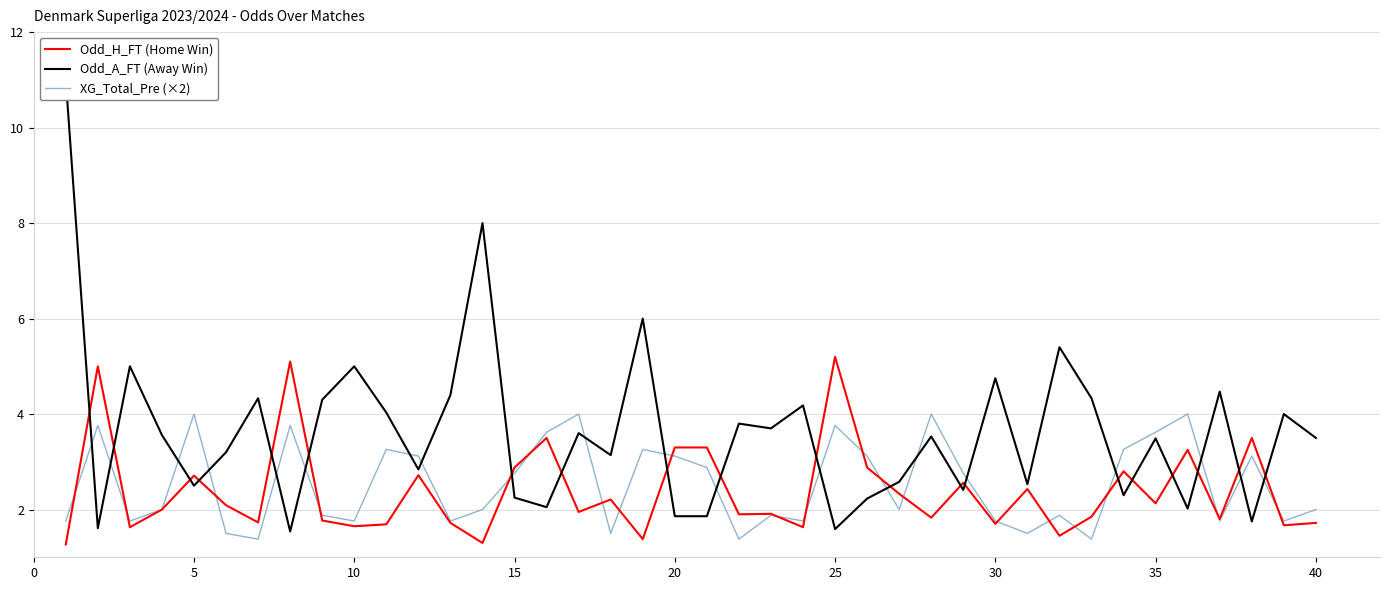

True or false: XG_Total_Pre (×2) and Odd_H_FT (Home Win) cross at least once.

True